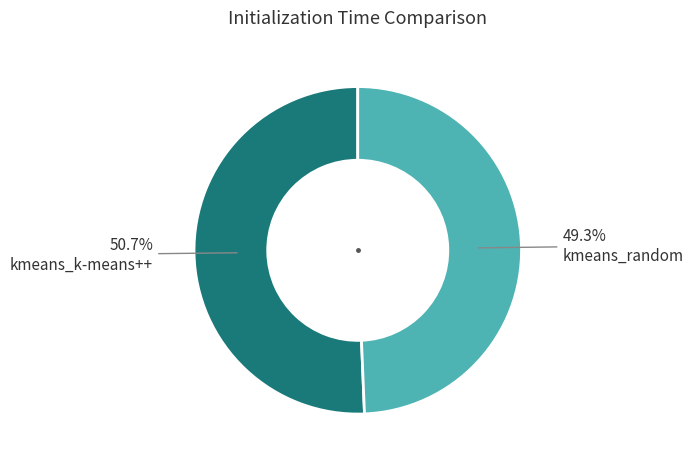

To the nearest percent, what percentage of the pie is kmeans_random?

49%